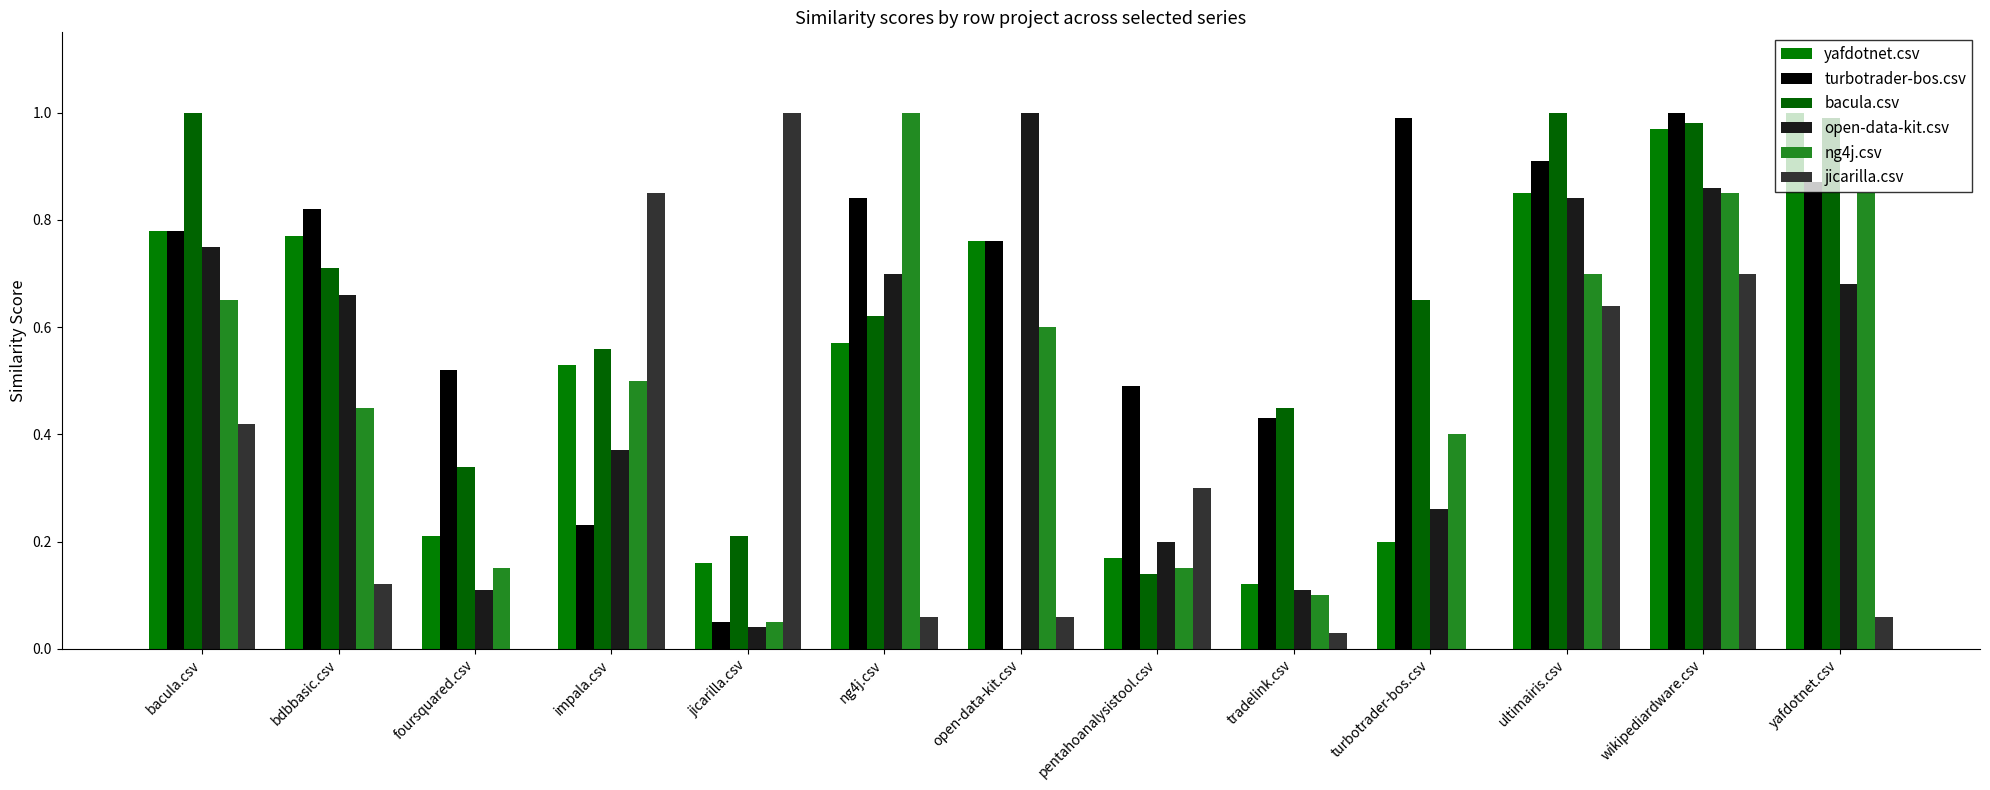

True or false: jicarilla.csv has a value of 1.4 at impala.csv.

False